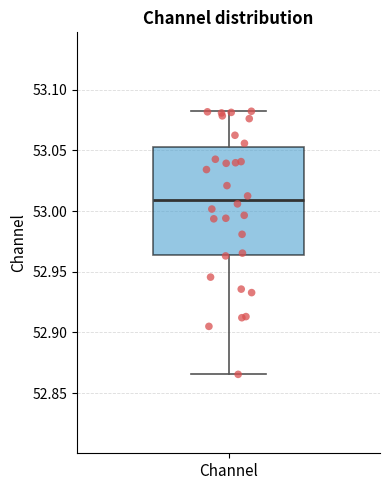

Read this box plot against the y-axis: the position of the median line, the range covered by the box, and the ends of both whiskers. The values are not printed on the chart, so give them approximately, as read against the axis.

median 53.010, box 52.965 to 53.055, whiskers 52.865 to 53.080